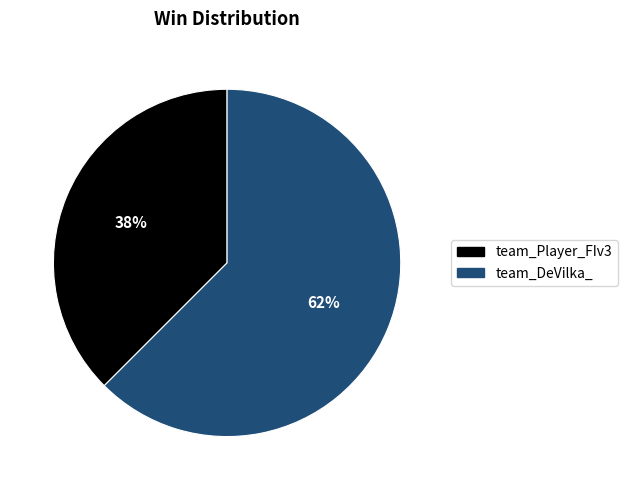

To the nearest percent, what is the average slice percentage?

50%